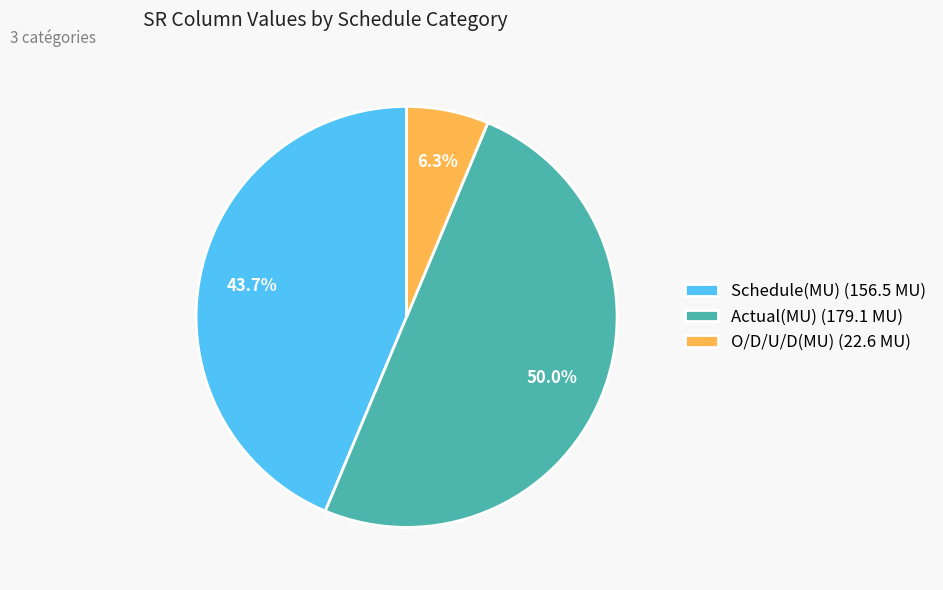

To the nearest percent, what portion does O/D/U/D(MU) represent?

6%